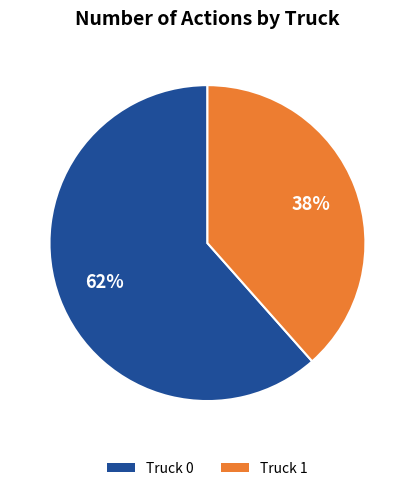

The Truck 1 slice represents 30% of the pie. True or false?

False